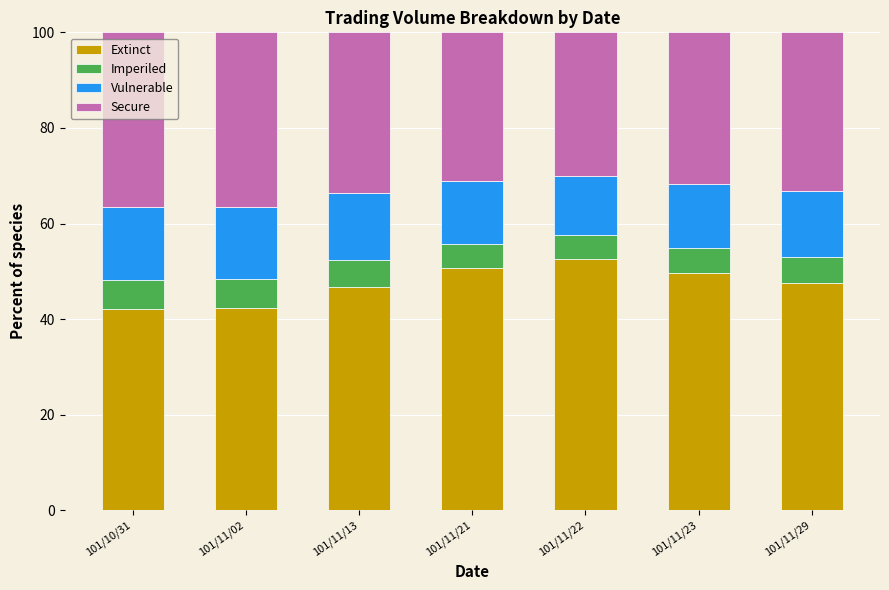

What is the total value across all series at 101/11/22?

100.0